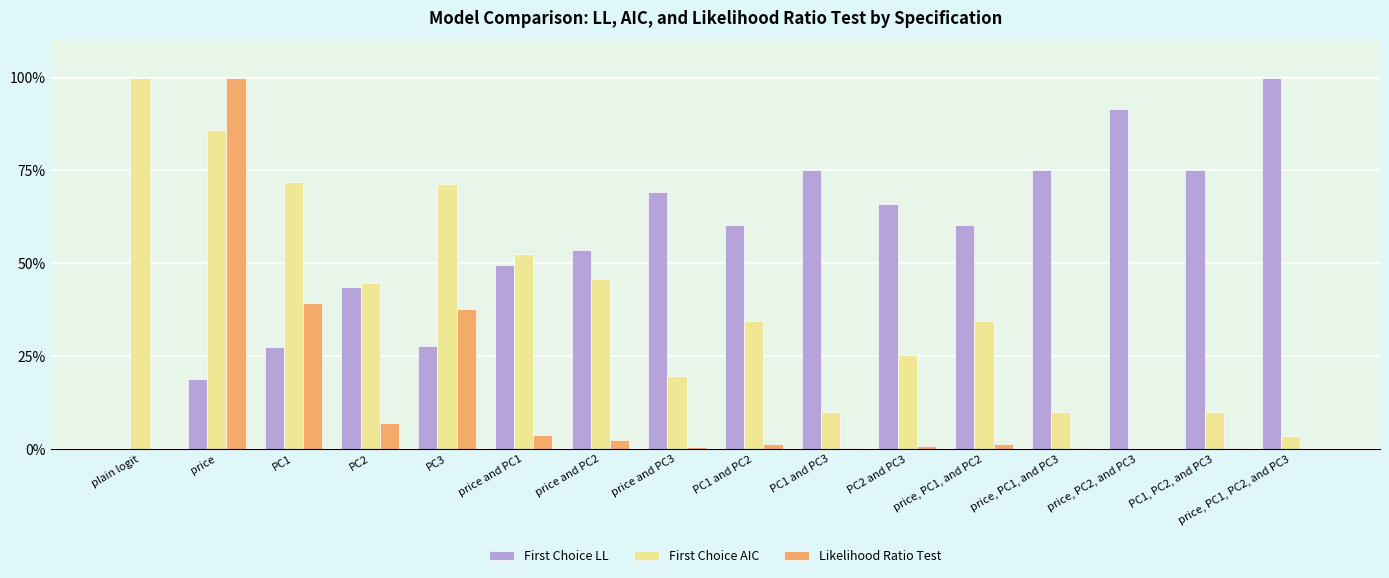

What is the greatest value displayed?

100.0